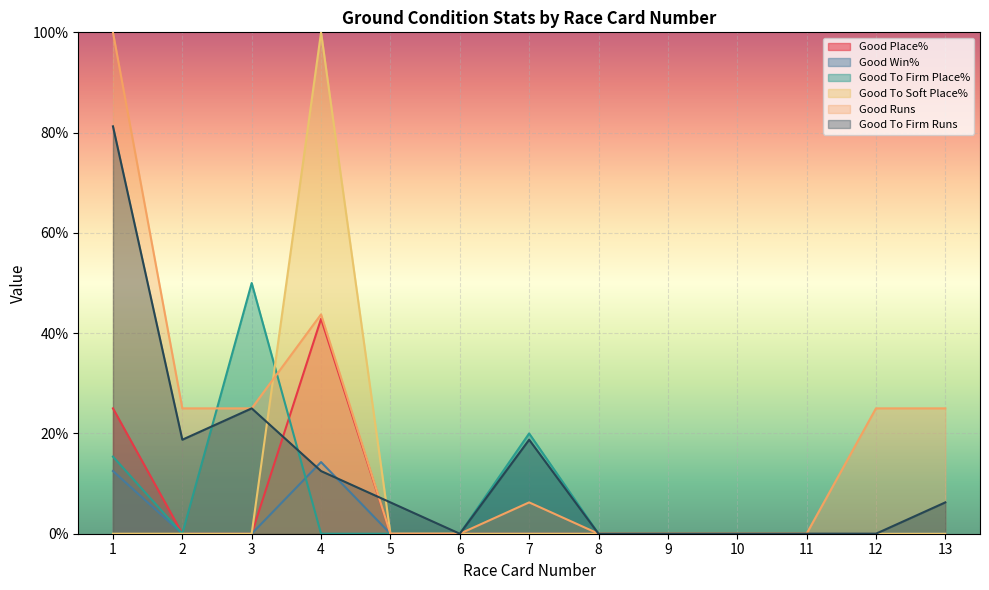

What is the difference between the maximum and second lowest values in the Good To Firm Runs series?

81.2